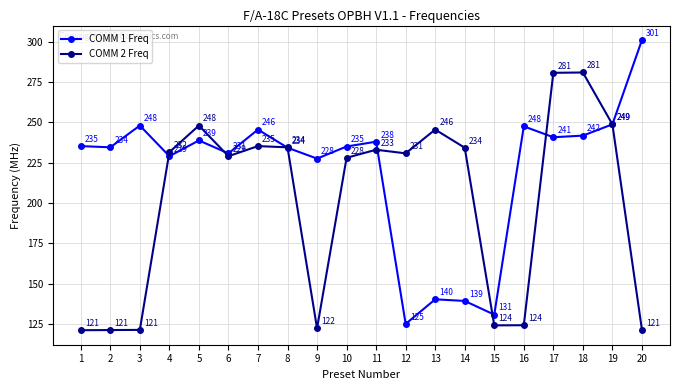

Is the value of COMM 2 Freq at 13 greater than the value of COMM 1 Freq at 10?

Yes